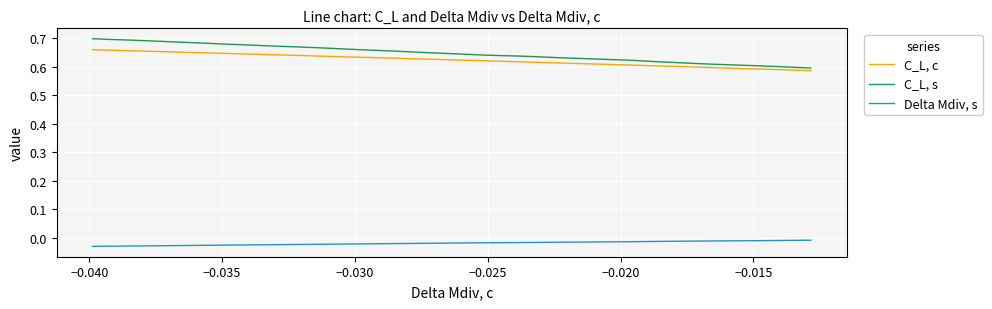

Which series has the largest range (max minus min)?

C_L, s